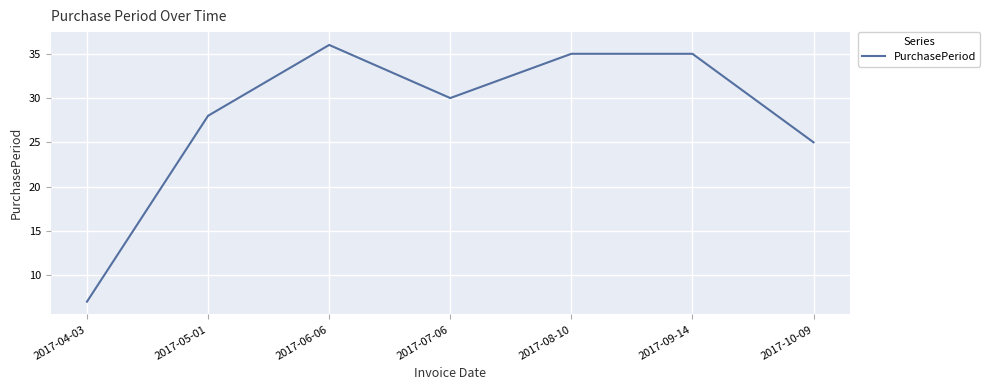

Where is the first local maximum?

2017-06-06